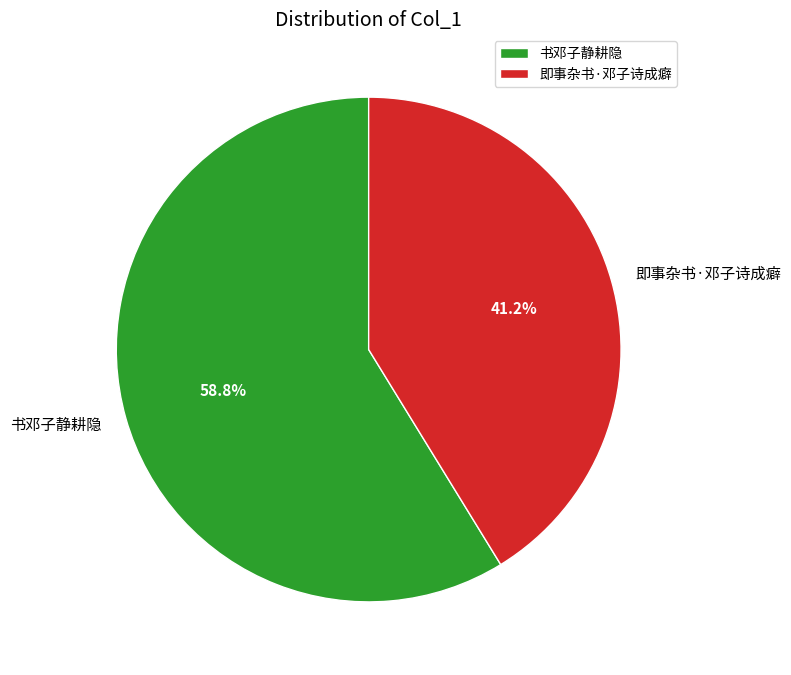

Approximately how many times larger is the value at 书邓子静耕隐 compared to 即事杂书·邓子诗成癖?

1.4